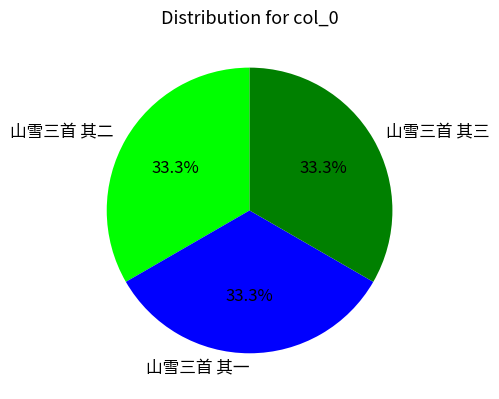

Combined, what portion of the pie is 山雪三首 其二 and 山雪三首 其一?

66.7%